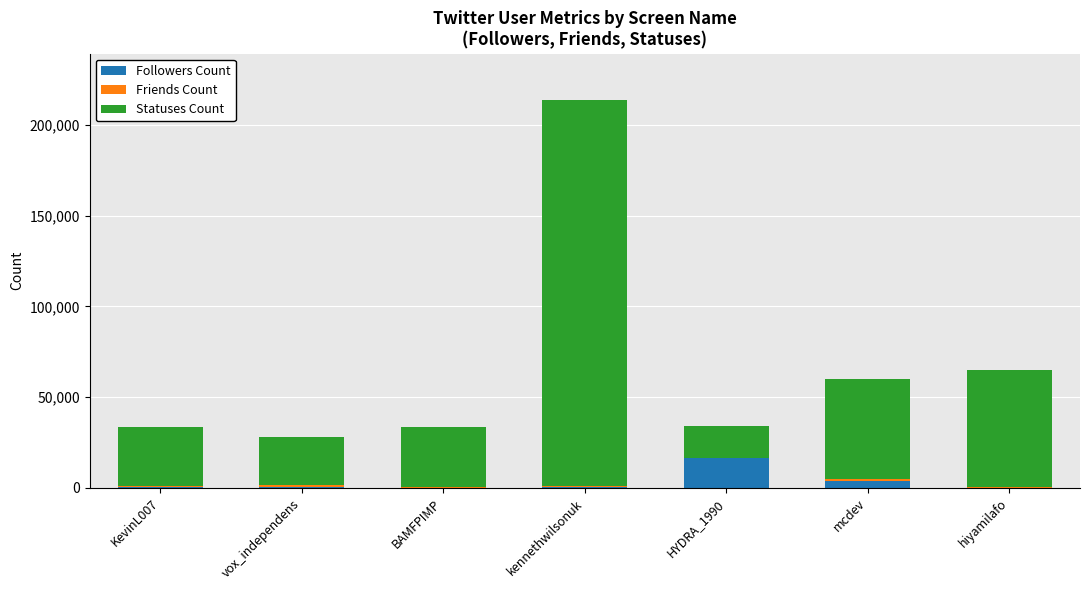

At which category is the sum across all series the highest?

kennethwilsonuk